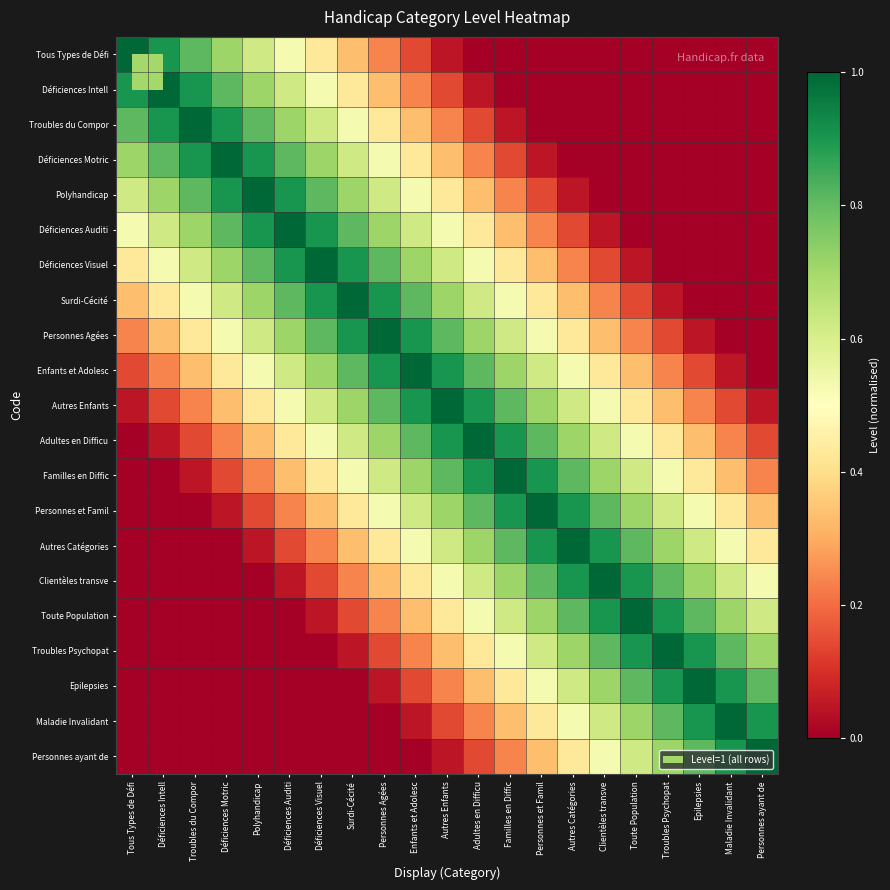

Which series has the widest spread of values?

Tous Types de Défi